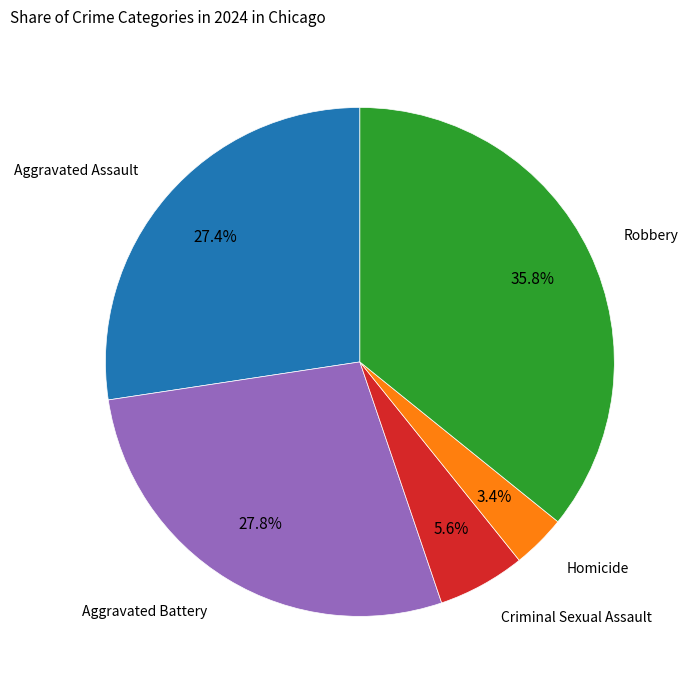

Is there a majority slice in this chart?

No